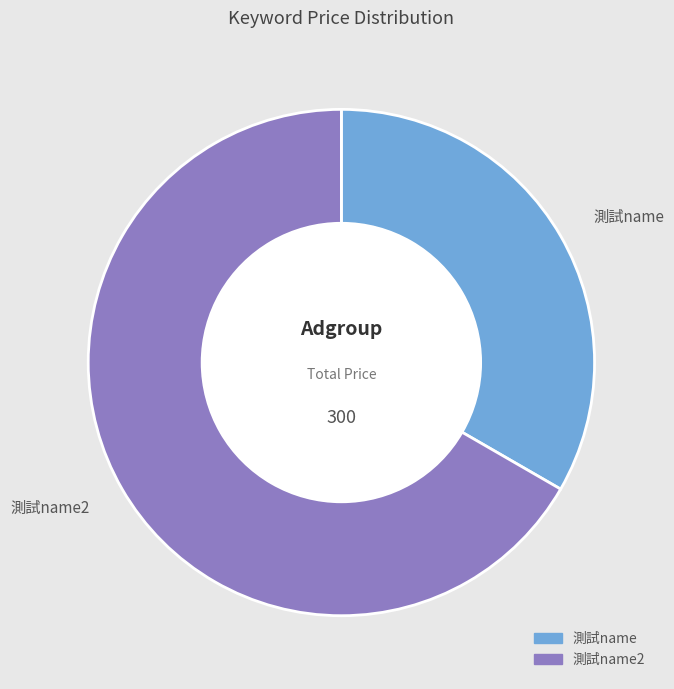

Is there a majority slice in this chart?

Yes